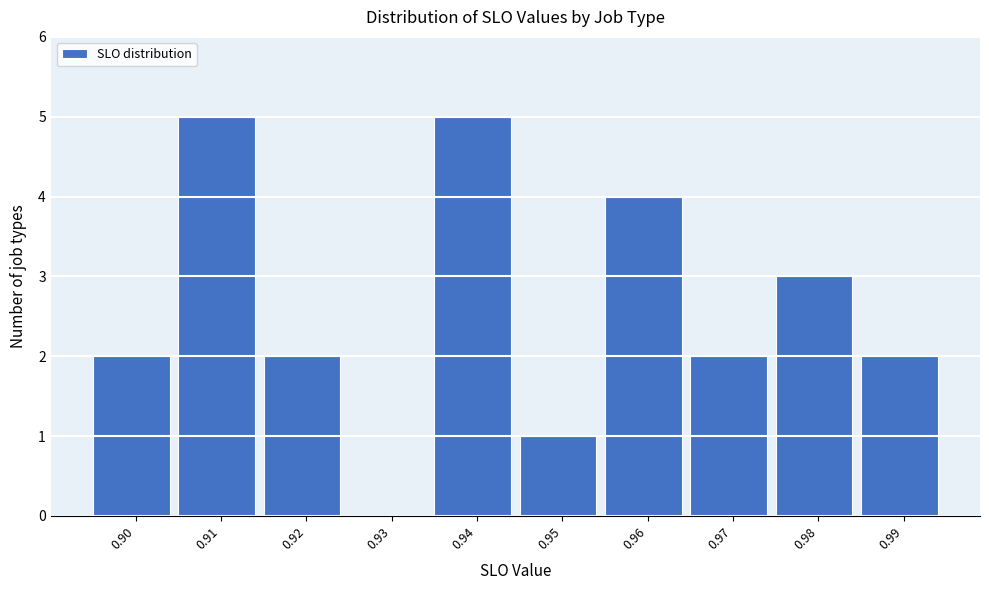

Reading left to right, list every bar in this chart as the range it spans on the x-axis followed by its height. The values are not printed on the chart, so give them approximately, as read against the axis.

0.895 to 0.905: 2
0.905 to 0.915: 5
0.915 to 0.925: 2
0.925 to 0.935: 0
0.935 to 0.945: 5
0.945 to 0.955: 1
0.955 to 0.965: 4
0.965 to 0.975: 2
0.975 to 0.985: 3
0.985 to 0.995: 2